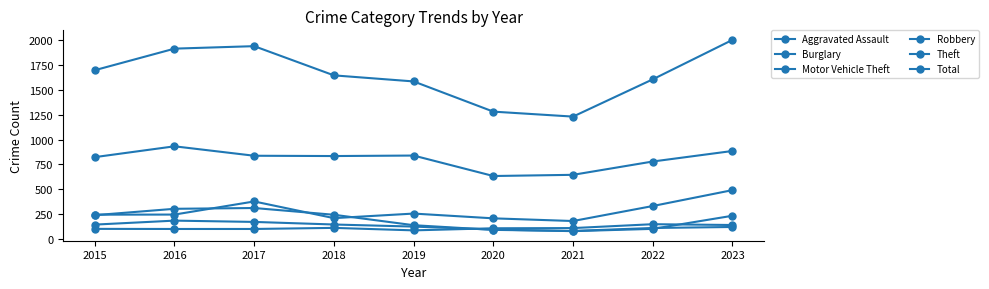

Reading right to left, list all the values displayed in this chart.

Aggravated Assault: 2023=140	2022=148	2021=109	2020=107	2019=86	2018=111	2017=100	2016=100	2015=101
Burglary: 2023=120	2022=110	2021=80	2020=91	2019=138	2018=243	2017=311	2016=303	2015=239
Motor Vehicle Theft: 2023=491	2022=331	2021=180	2020=207	2019=255	2018=209	2017=377	2016=245	2015=244
Robbery: 2023=233	2022=101	2021=78	2020=94	2019=124	2018=145	2017=171	2016=184	2015=144
Theft: 2023=885	2022=779	2021=645	2020=633	2019=839	2018=834	2017=837	2016=932	2015=823
Total: 2023=2003	2022=1606	2021=1231	2020=1281	2019=1585	2018=1646	2017=1940	2016=1915	2015=1698